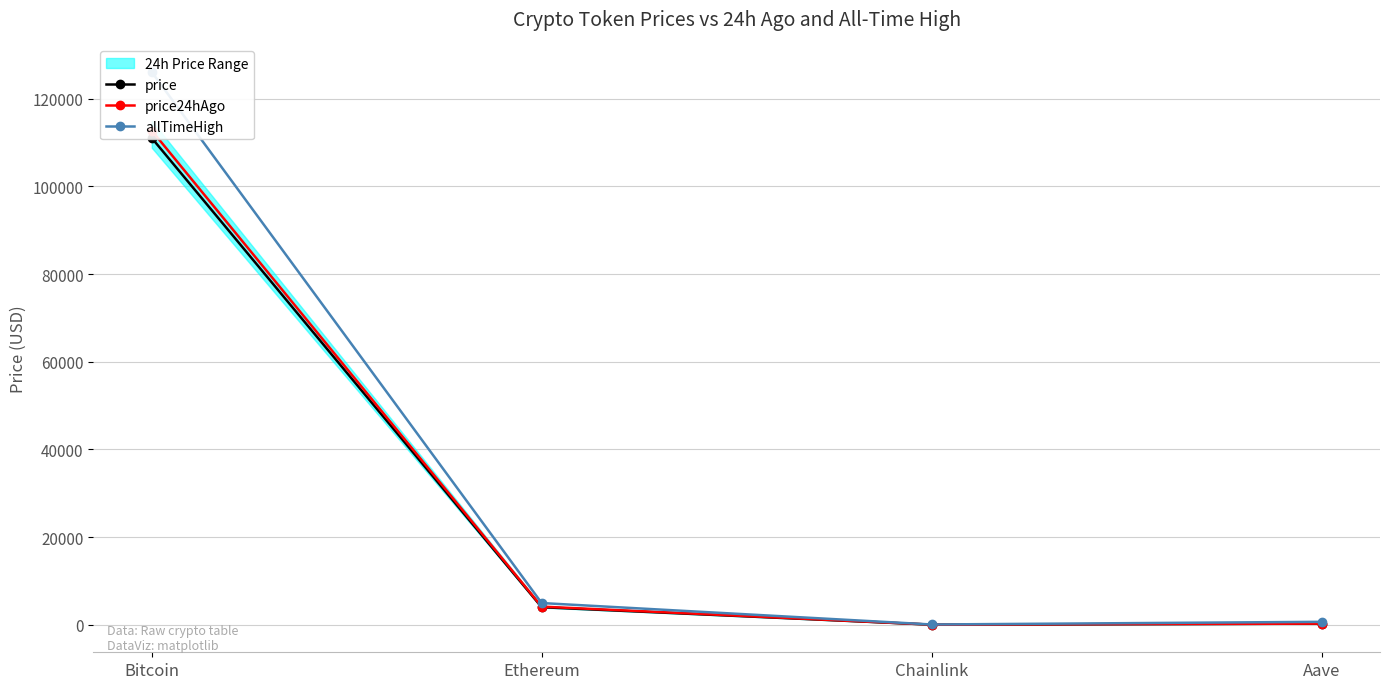

What are all the series names shown in the legend?

price, price24hAgo, allTimeHigh